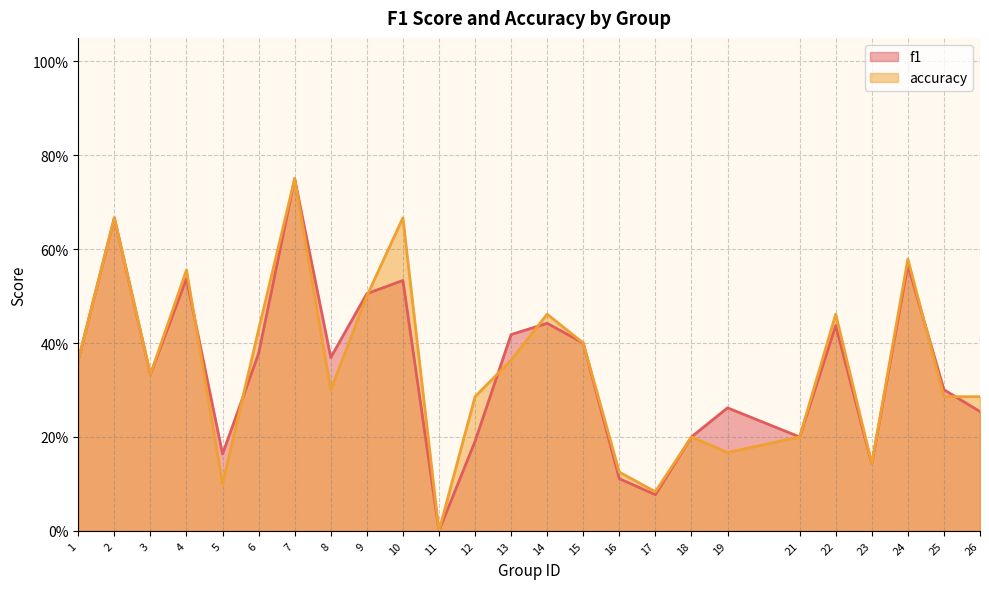

How many distinct data groups are displayed?

2